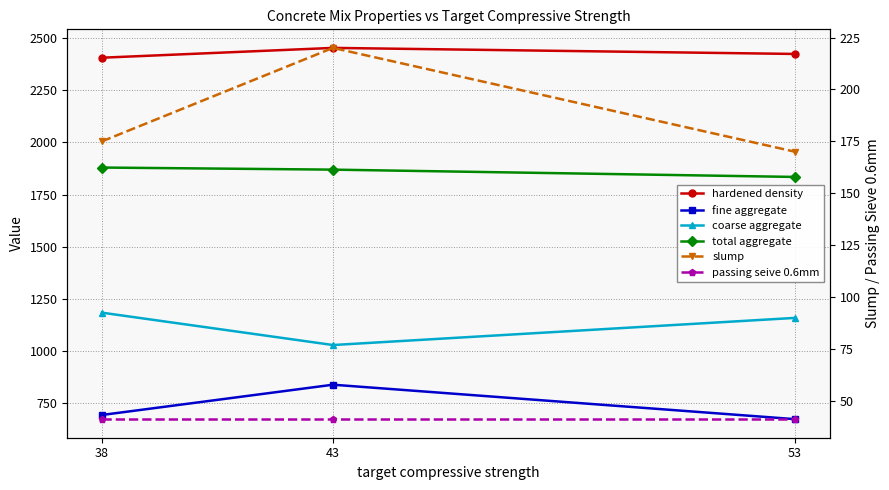

Which series has the largest range (max minus min)?

fine aggregate